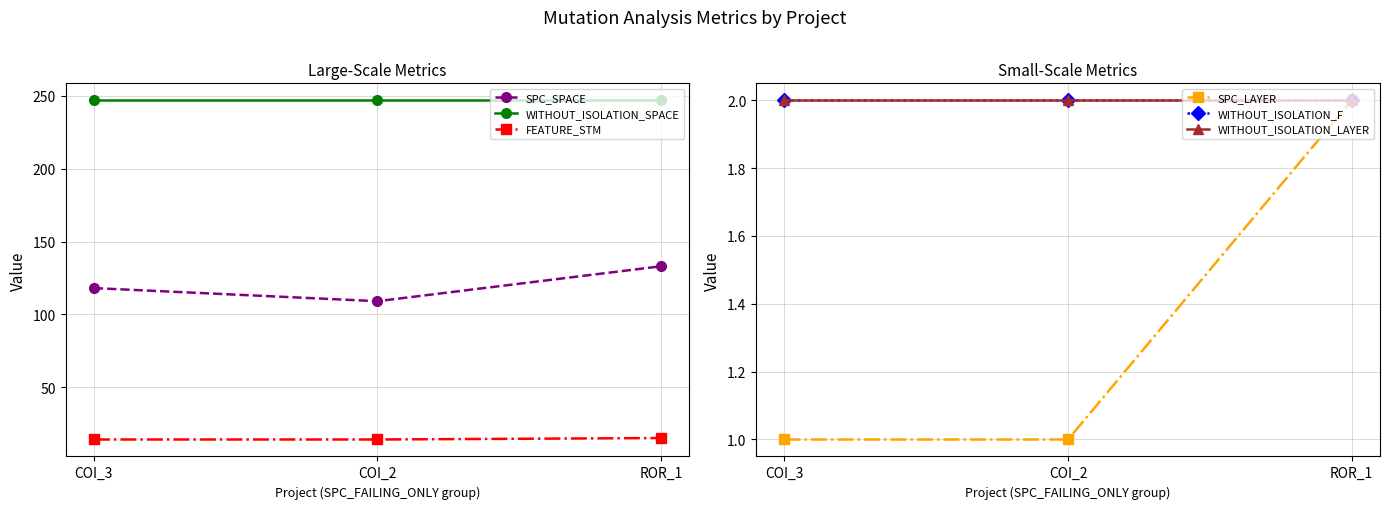

What is the sum of all SPC_SPACE values?

360